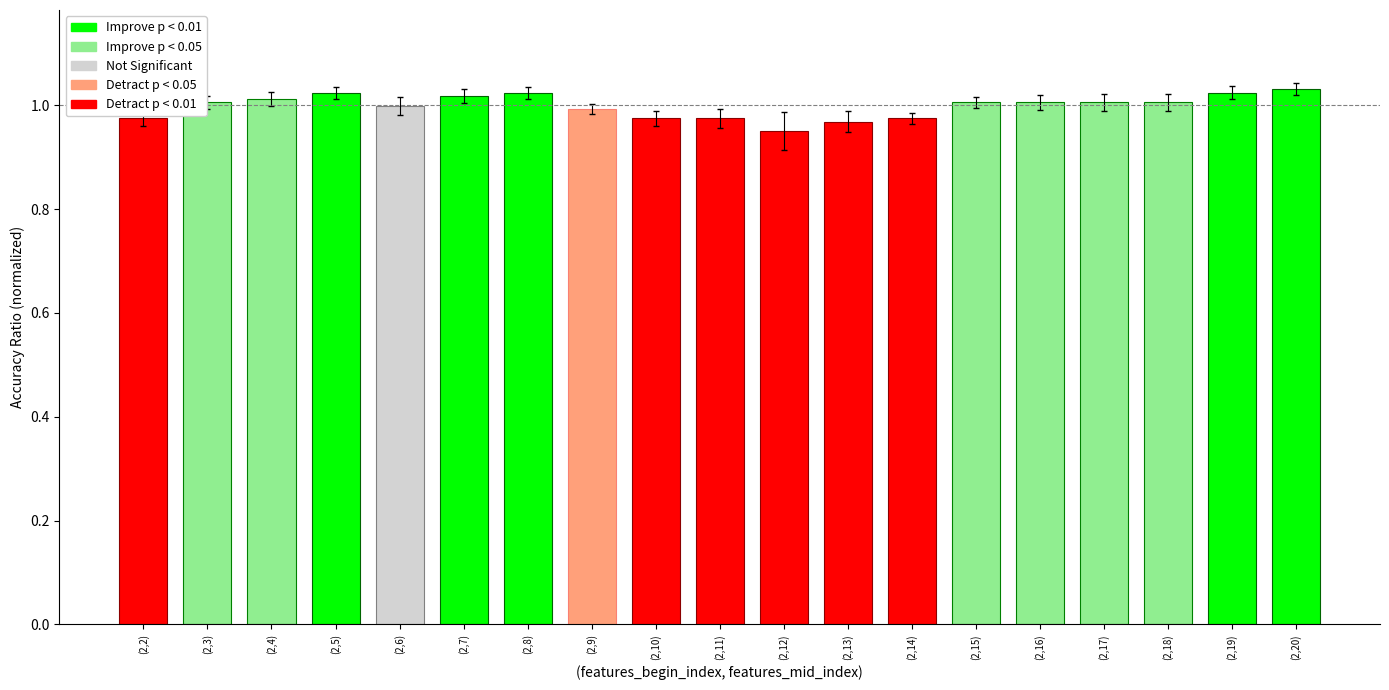

What is the smallest value displayed?

0.9